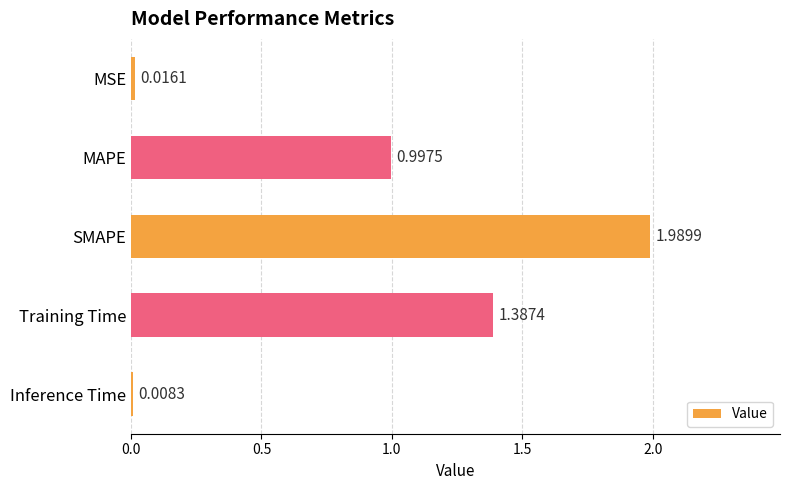

What is the label of the 5th bar from the bottom?

MSE